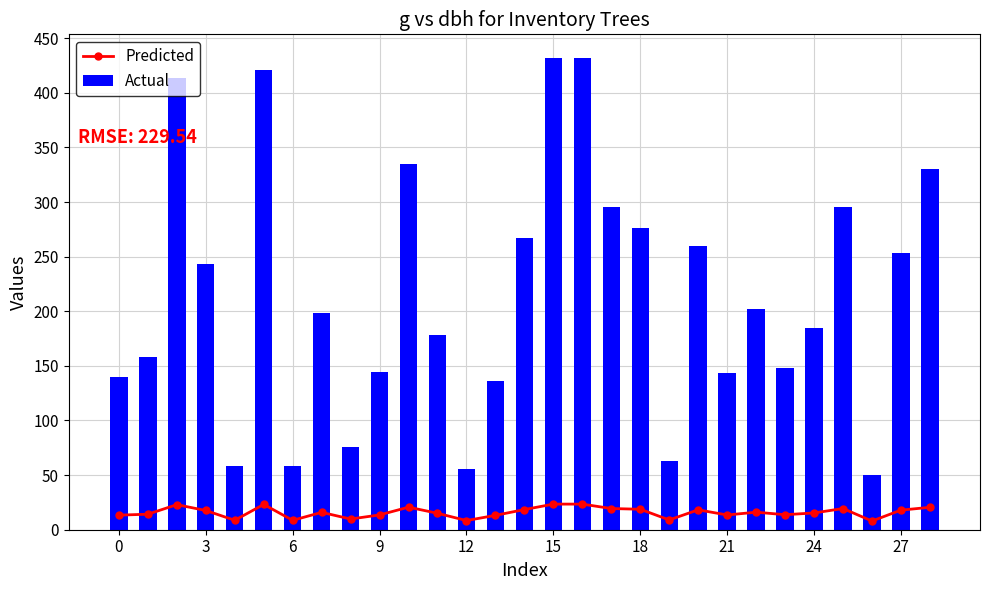

Which category has the lowest value in the Actual series?

26